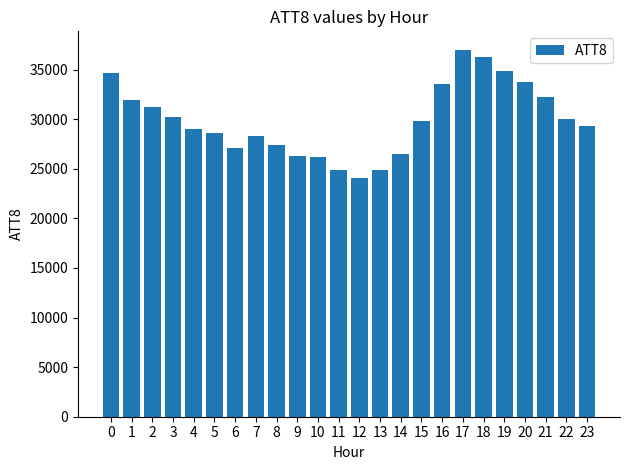

What is the maximum value shown in the chart?

37000